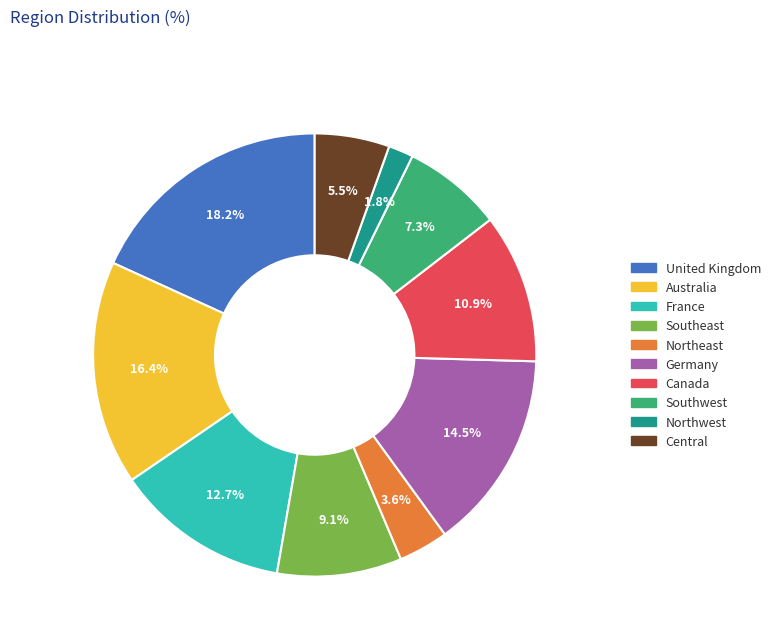

Is the sum of Southwest and Southeast greater than half?

No